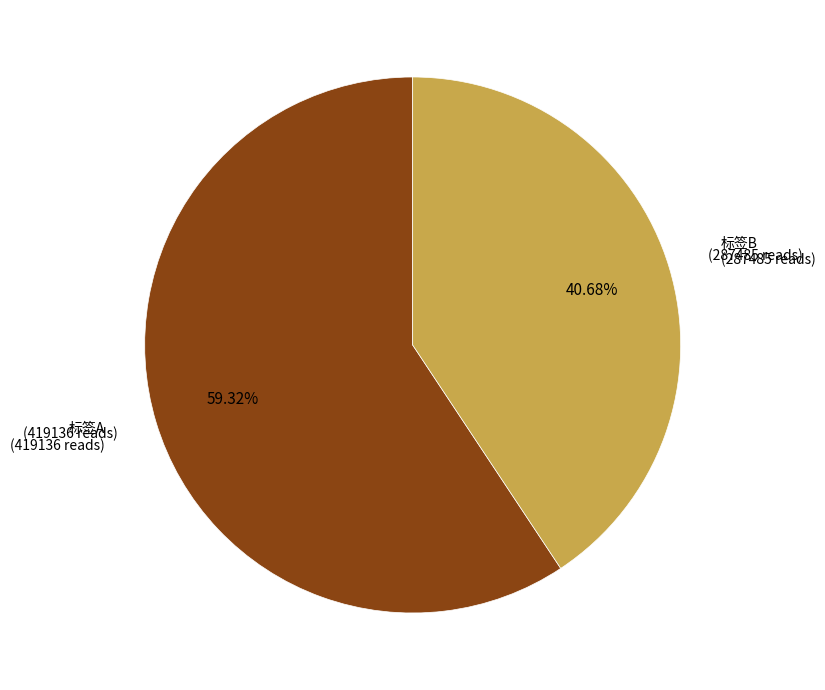

How many segments does this pie chart have?

2